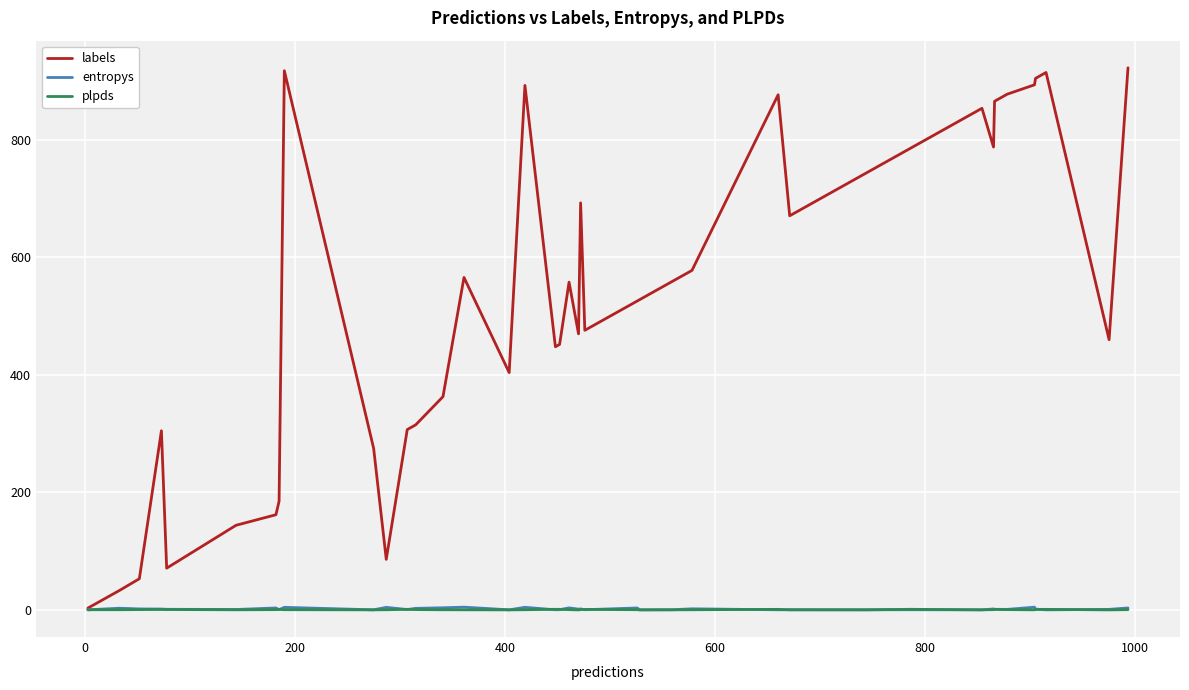

What is the highest value of the entropys series?

4.6